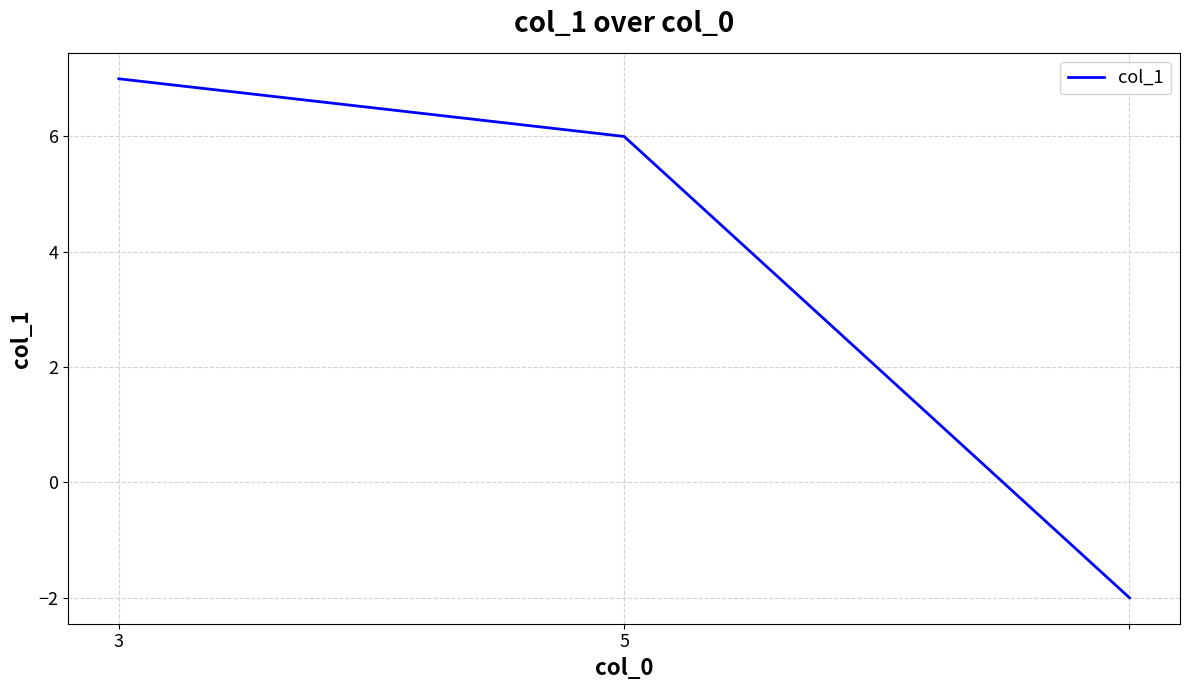

What is the greatest value displayed?

7